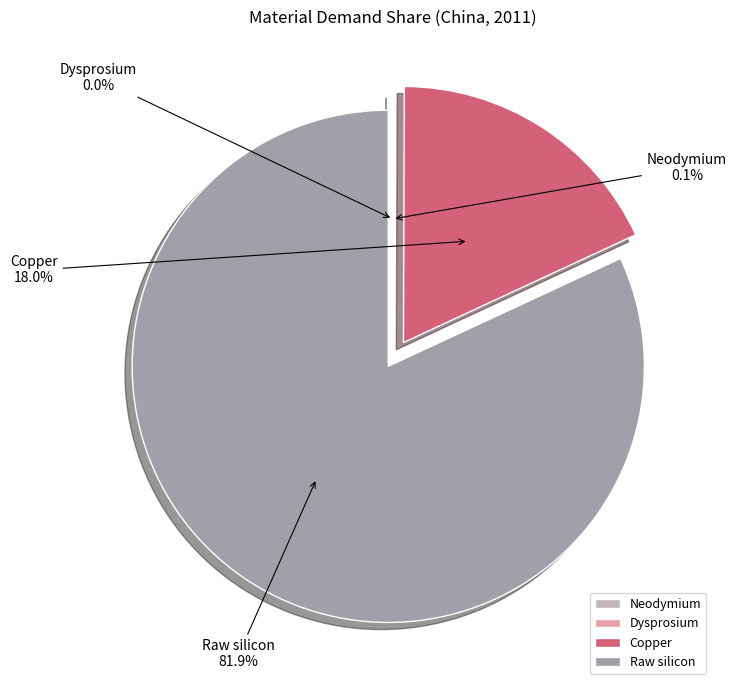

To the nearest percent, what percentage of the pie is Copper?

18%